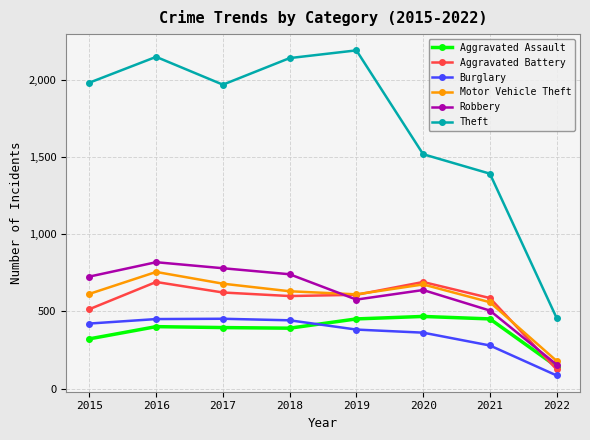

True or false: Aggravated Assault and Motor Vehicle Theft intersect in this chart.

False